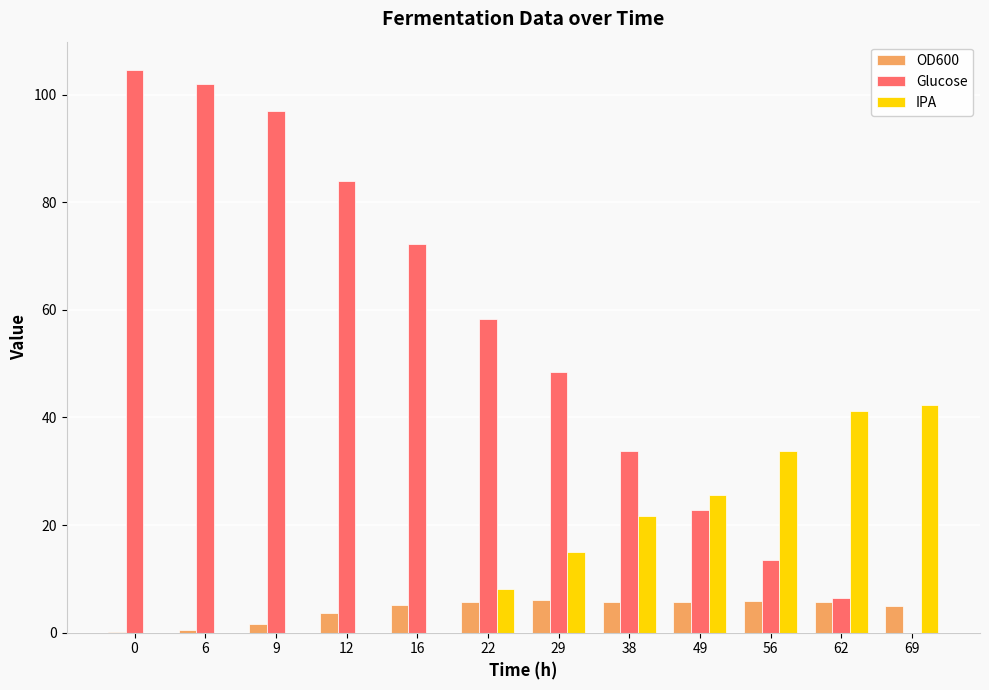

What is the sum of all IPA values?

187.4